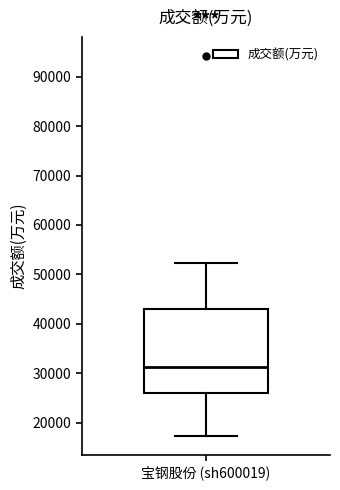

Read this box plot against the y-axis: the position of the median line, the range covered by the box, and the ends of both whiskers. The values are not printed on the chart, so give them approximately, as read against the axis.

median 31000, box 26000 to 43000, whiskers 17000 to 52000